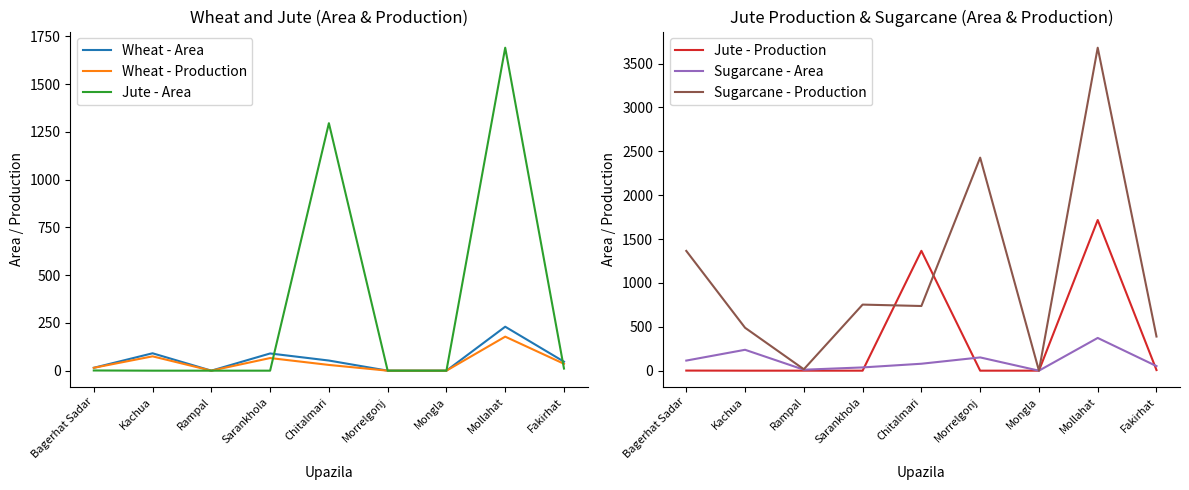

After their last crossing, which series has the higher values: Sugarcane - Area or Jute - Area?

Sugarcane - Area